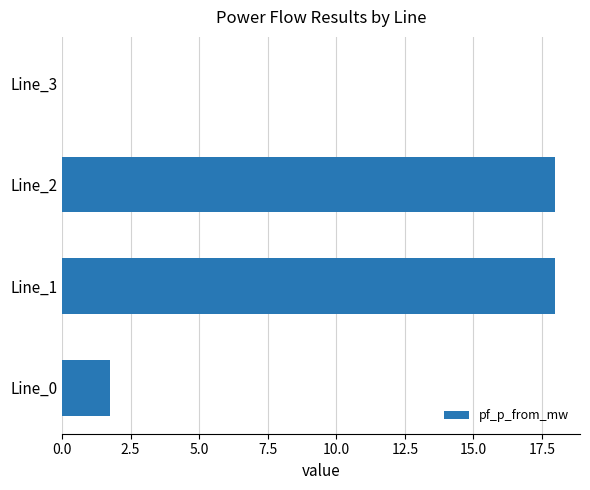

What is the greatest value displayed?

18.0